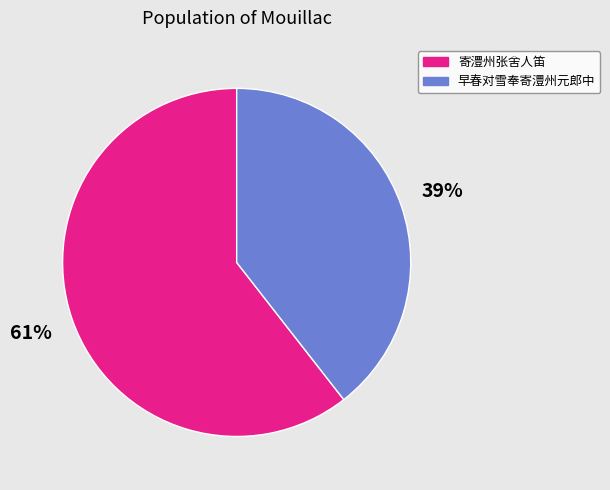

Is the sum of 寄澧州张舍人笛 and 早春对雪奉寄澧州元郎中 greater than half?

Yes